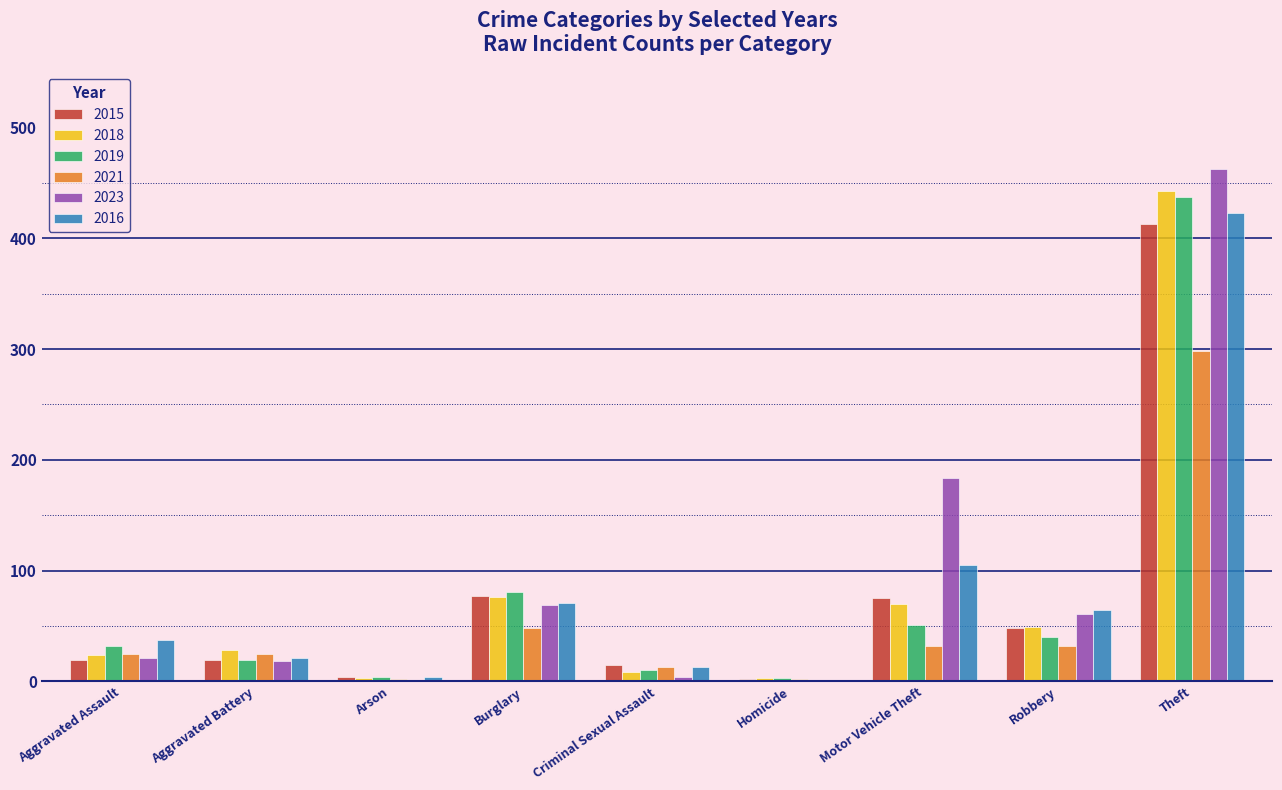

What is the greatest value displayed?

463